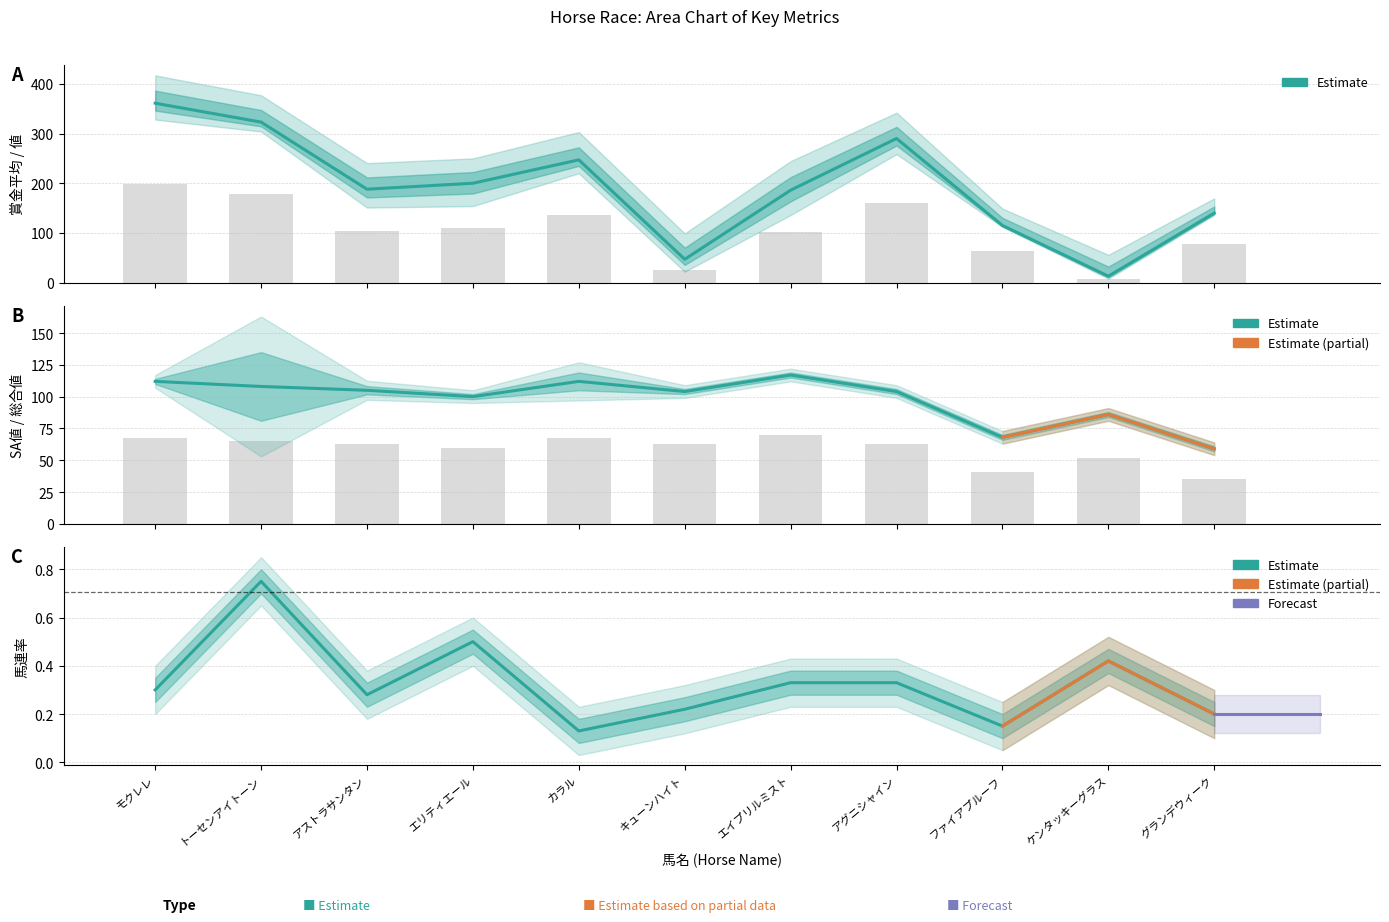

Is the value of SA値 at アストラサンタン greater than the value of 賞金平均 at エリティエール?

No